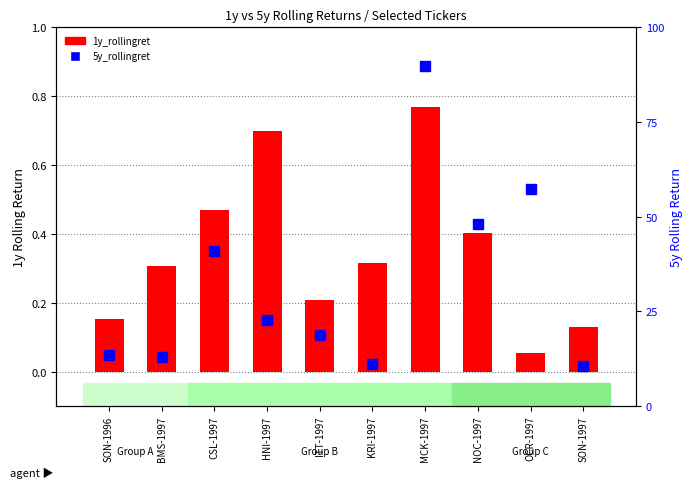

List the labels in order of 1y_rollingret value, smallest first.

OCR-1997, SON-1997, SON-1996, ITT-1997, BMS-1997, KRI-1997, NOC-1997, CSL-1997, HNI-1997, MCK-1997